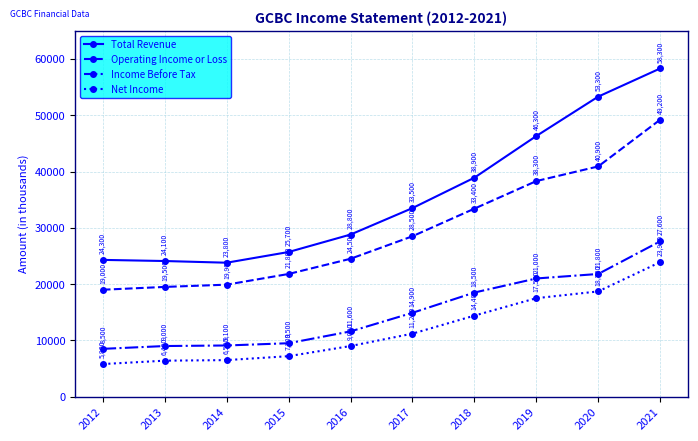

What is the approximate value of Total Revenue at 2014, to the nearest 10?

23800